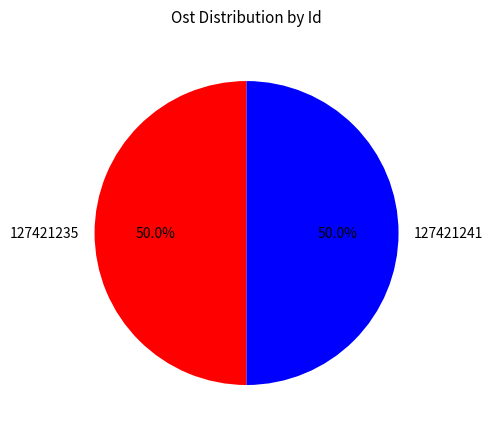

What is the ratio of the value at 127421235 to the value at 127421241?

1.0